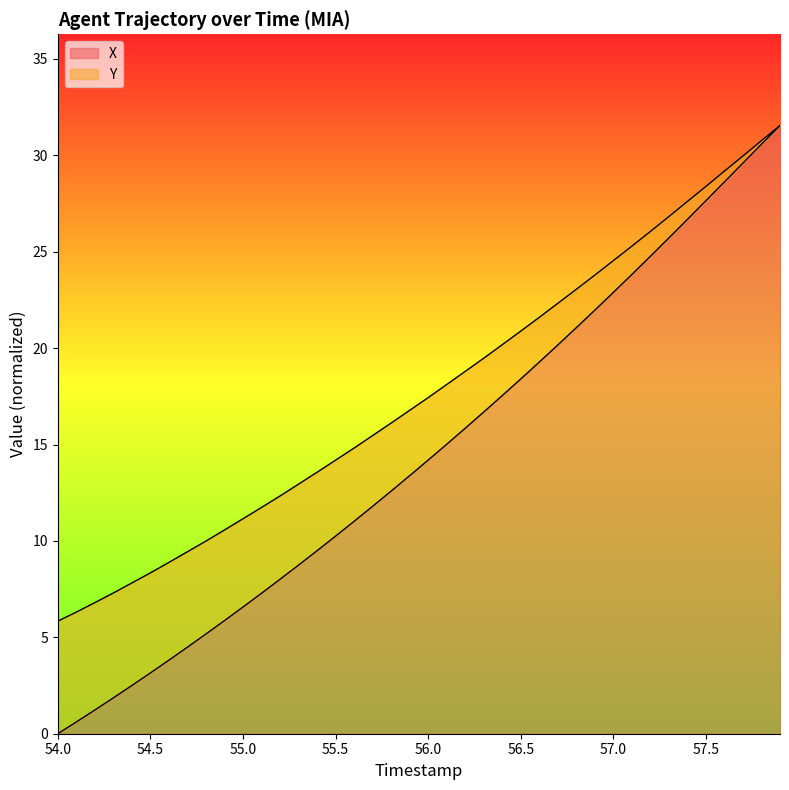

True or false: X and Y cross at least once.

False